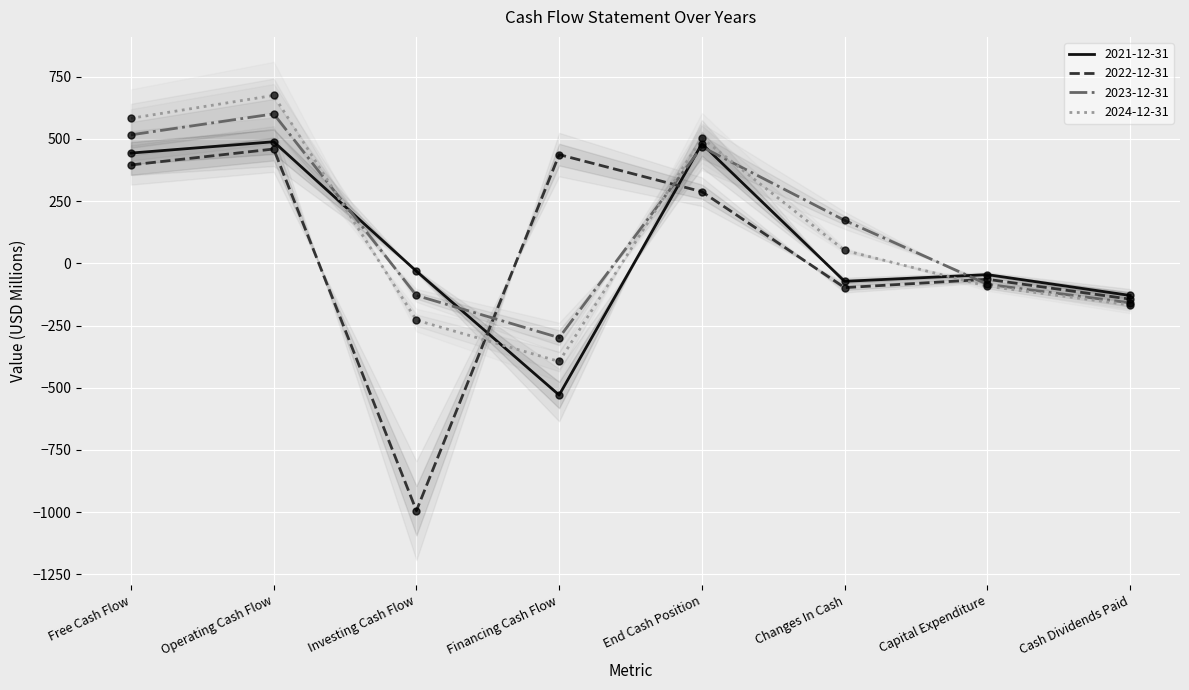

Which series contains the highest Y value?

2024-12-31